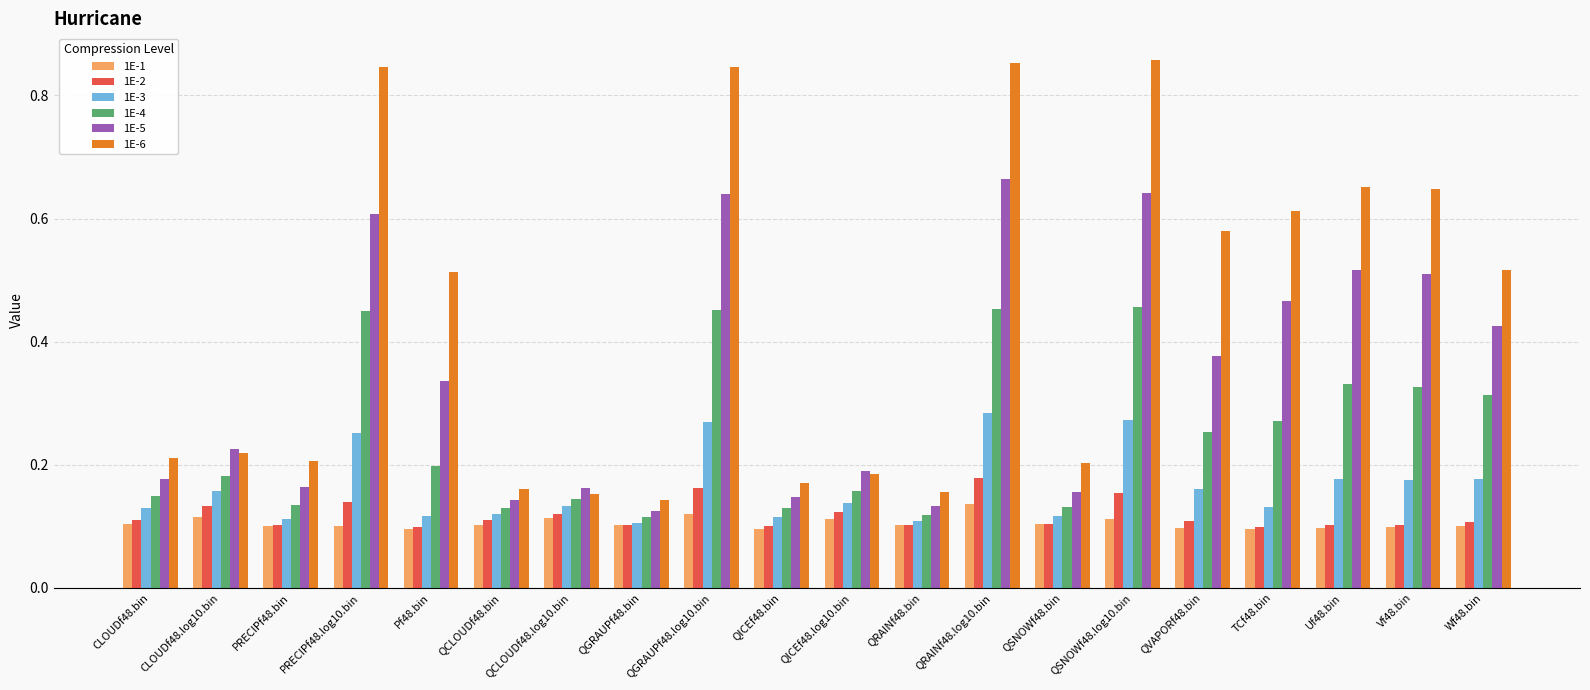

List the series in order of their peak value, lowest first.

1E-1, 1E-2, 1E-3, 1E-4, 1E-5, 1E-6